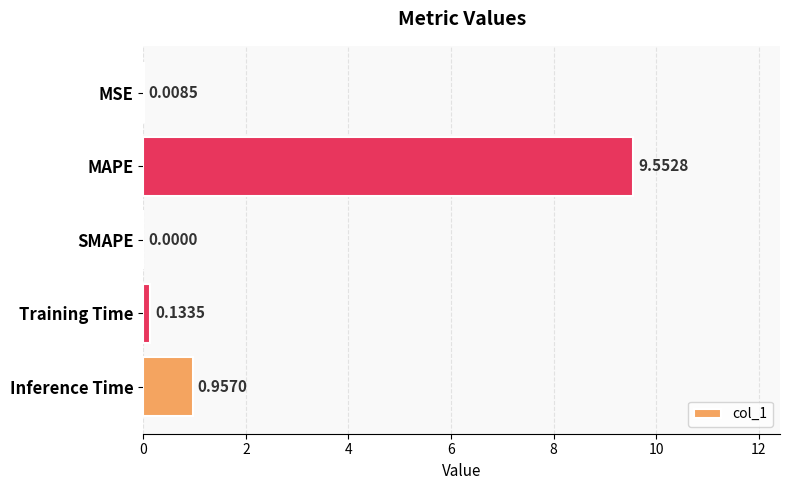

Which label corresponds to the largest value in the chart?

MAPE